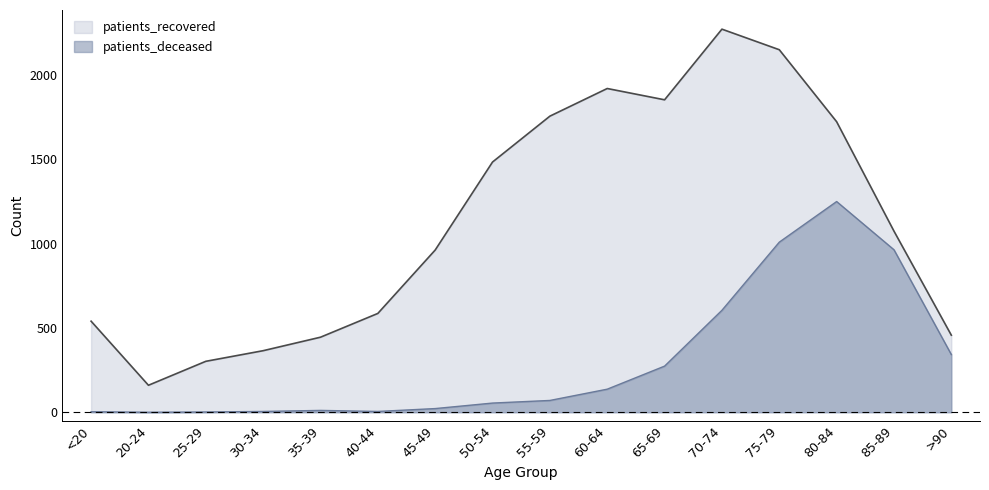

What are all the series names shown in the legend?

patients_recovered, patients_deceased